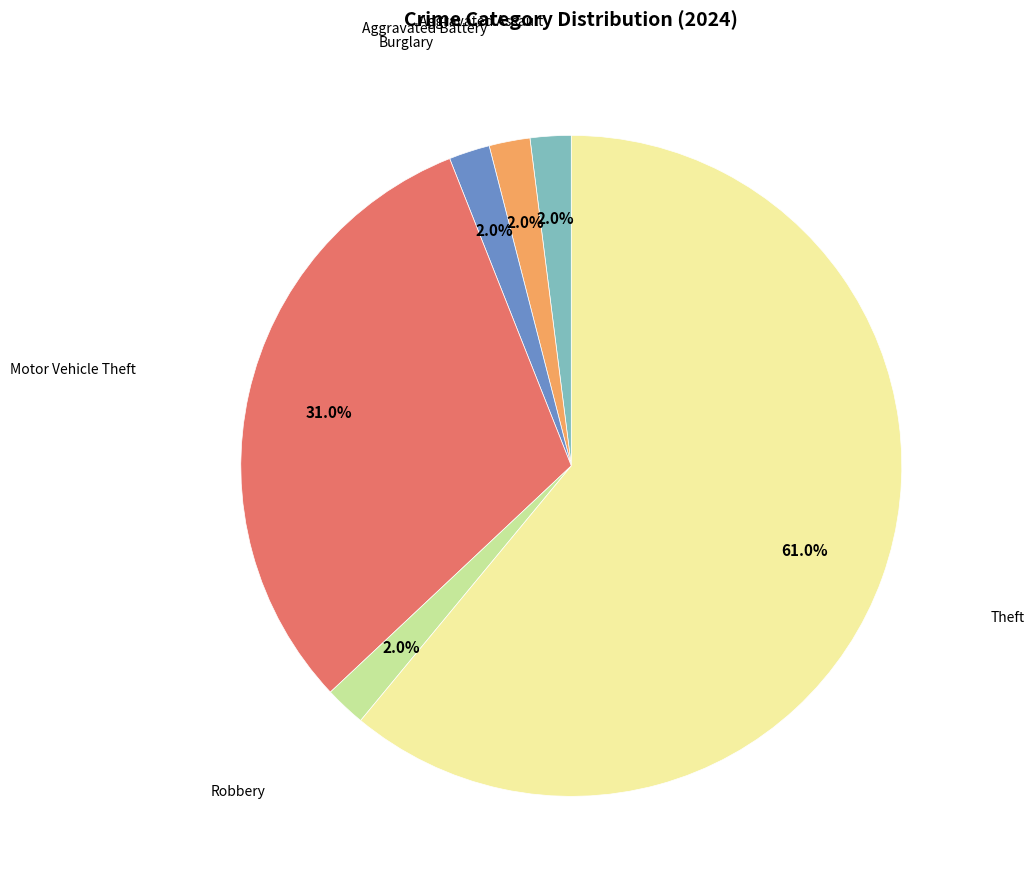

Does any single category account for the majority?

Yes